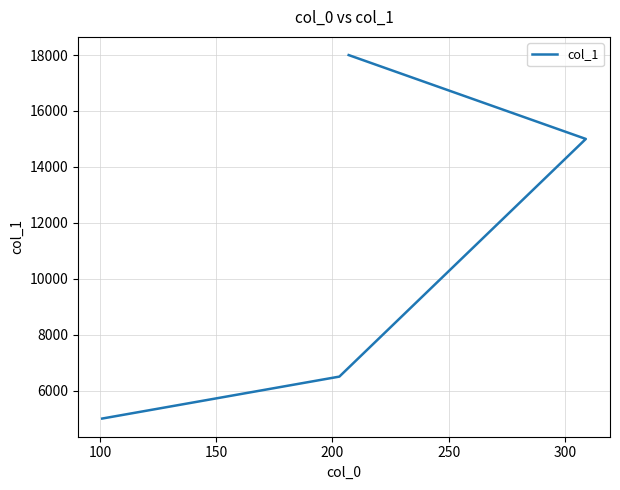

What is the value of the 4th point from the left?

18000